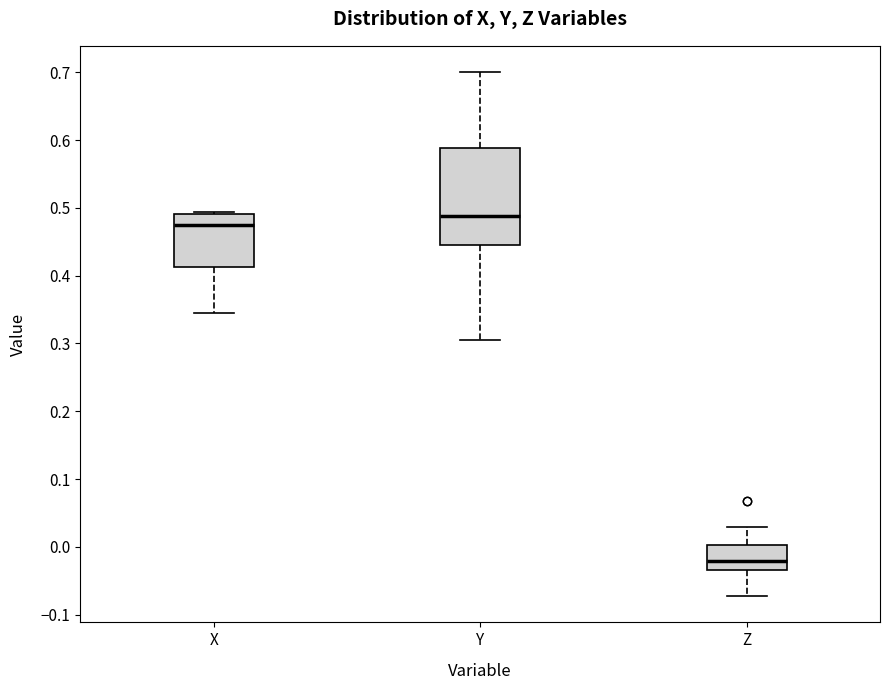

Comparing the boxes themselves (not the whiskers), which one is the tallest?

Y